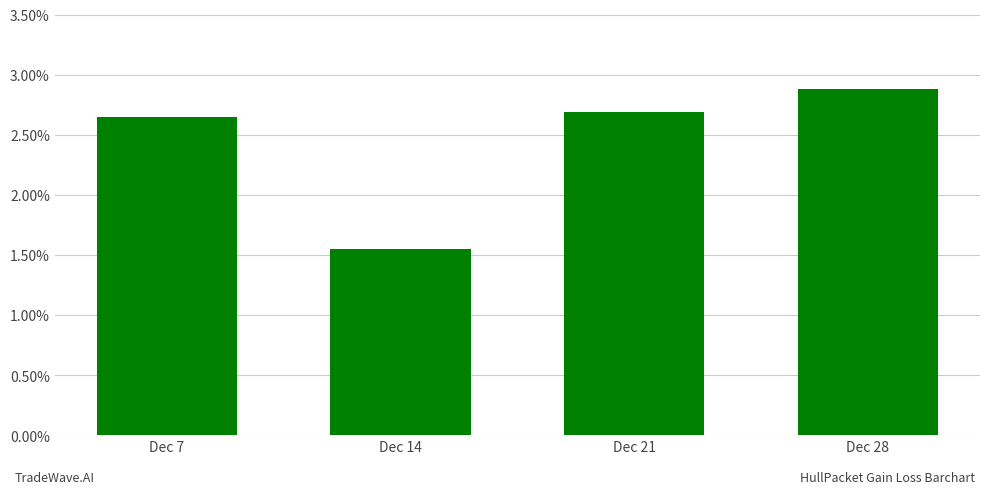

Are the bars horizontal?

No